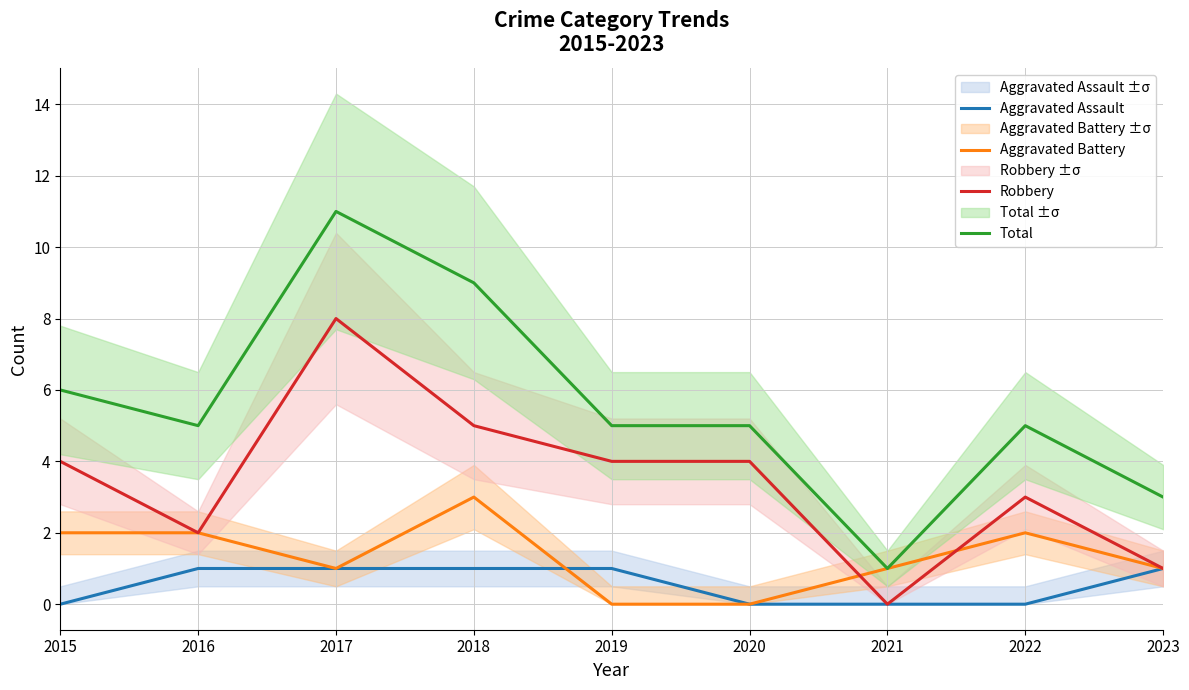

Is this an area chart (filled region under the line)?

No